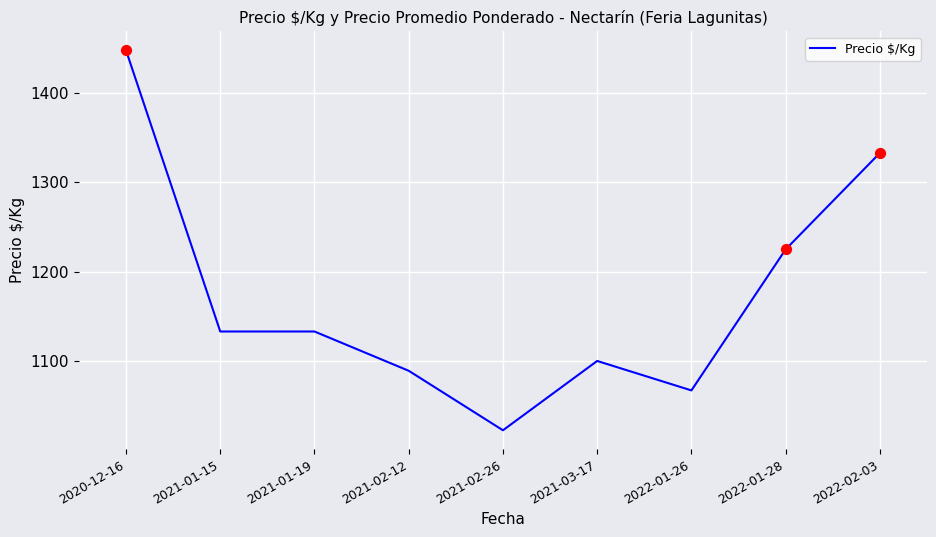

Which has a higher value, 2021-02-26 or 2021-03-17?

2021-03-17